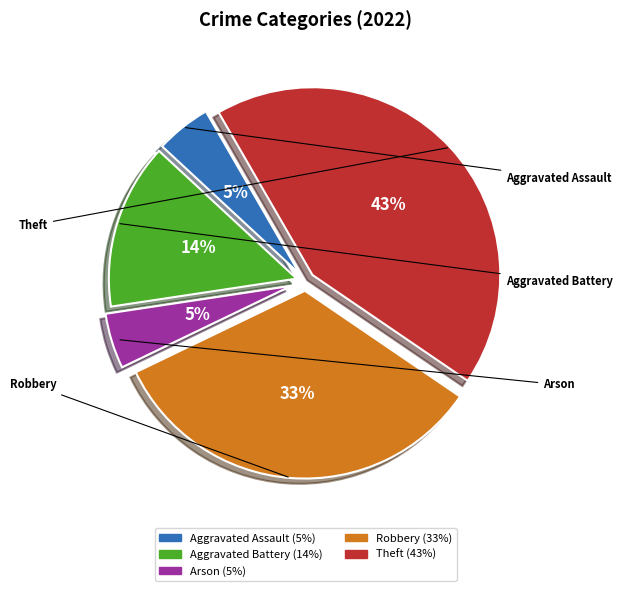

True or false: Theft accounts for 43% of the total.

True